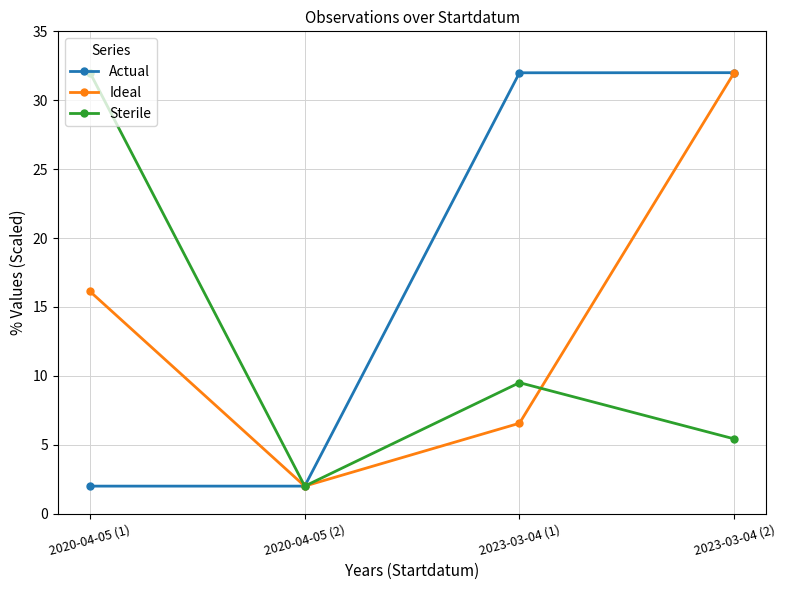

Count the number of data series in this chart.

3